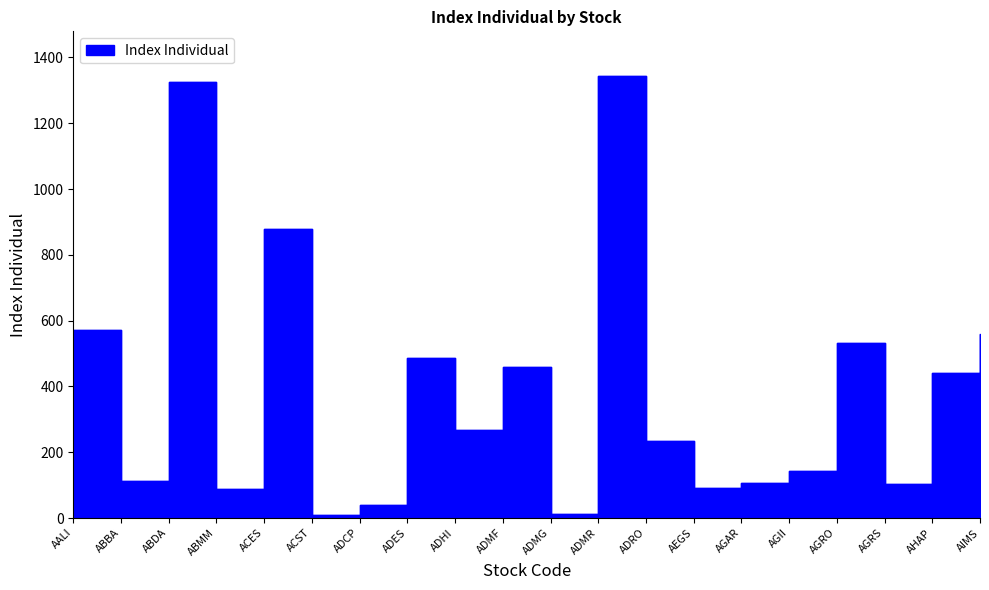

Between AIMS and ADES, which is larger?

AIMS